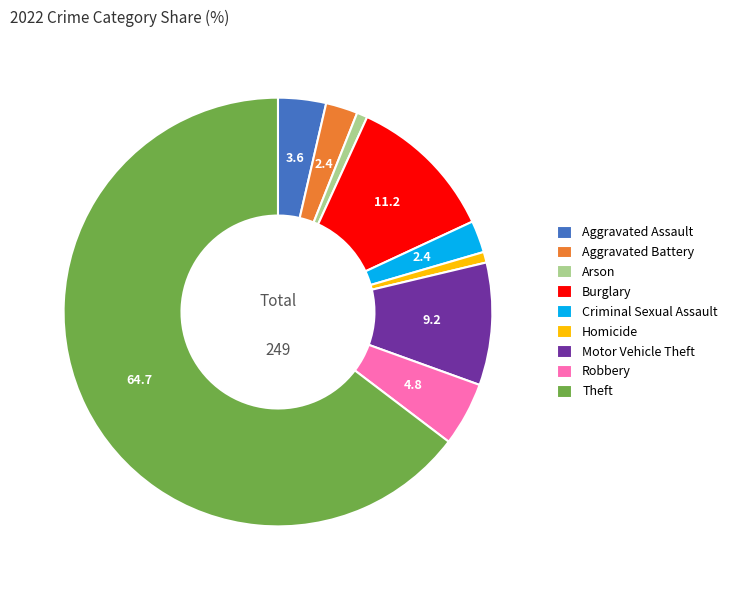

What is the largest slice in the pie chart?

Theft